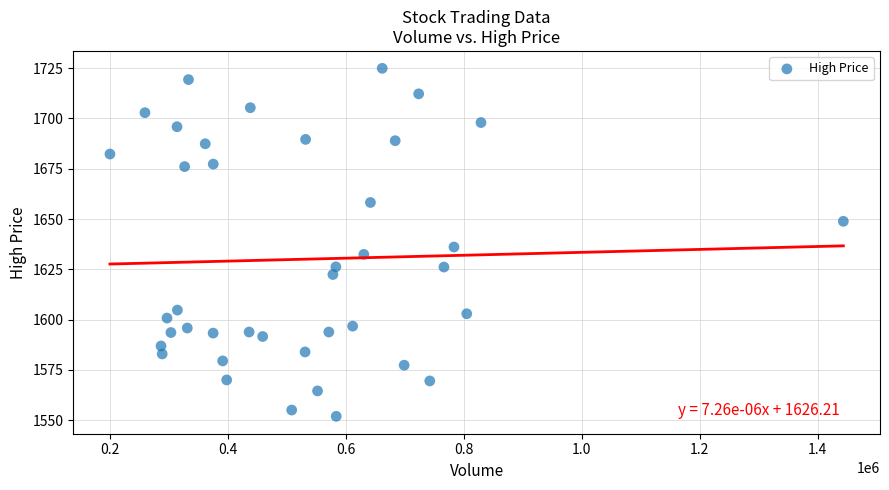

What is the range of X values (max minus min)?

1244272.0